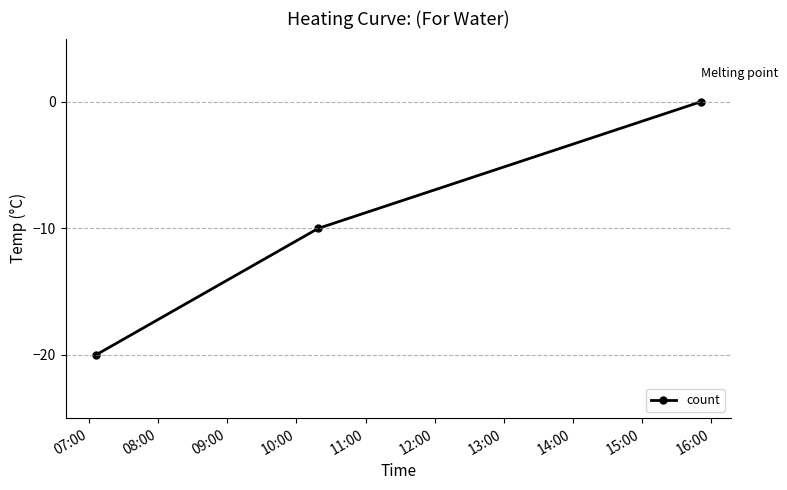

What is the value of the 2nd point from the left?

-10